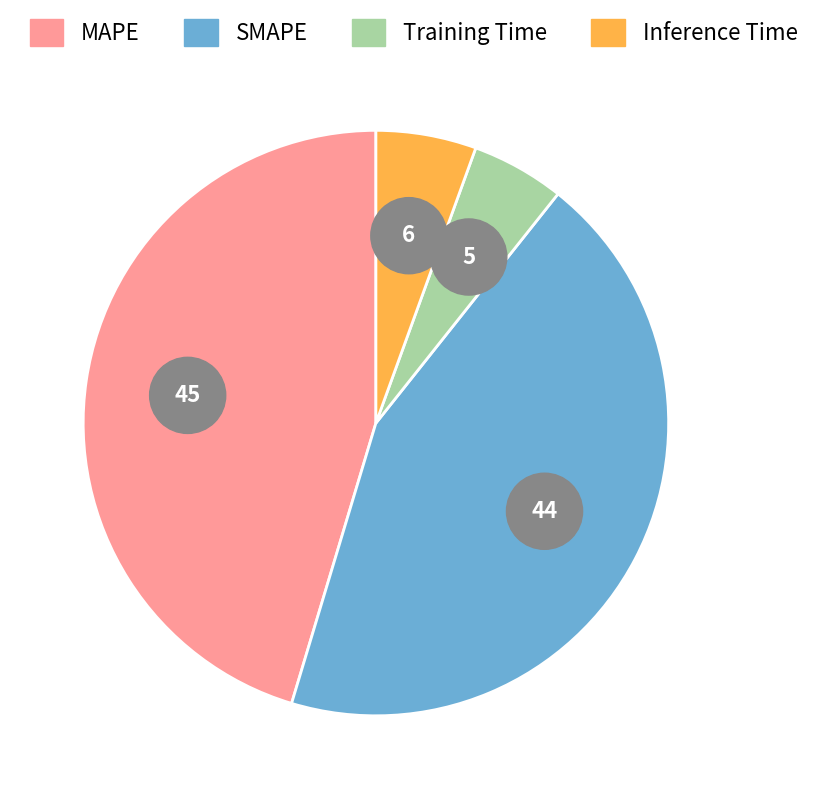

To the nearest percent, what portion does Training Time represent?

5%